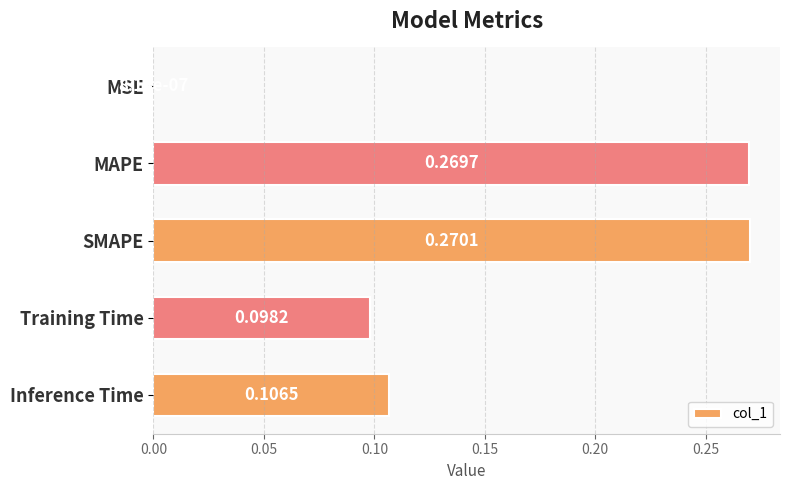

Which has a higher value, MSE or MAPE?

MAPE